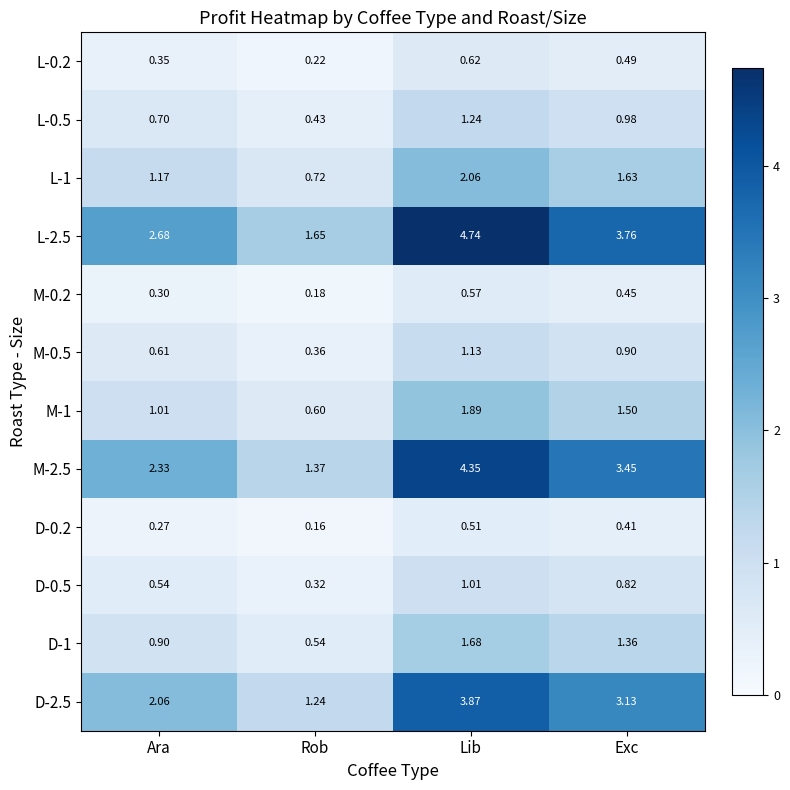

At Lib, list the series in order from smallest to largest.

D-0.2, M-0.2, L-0.2, D-0.5, M-0.5, L-0.5, D-1, M-1, L-1, D-2.5, M-2.5, L-2.5